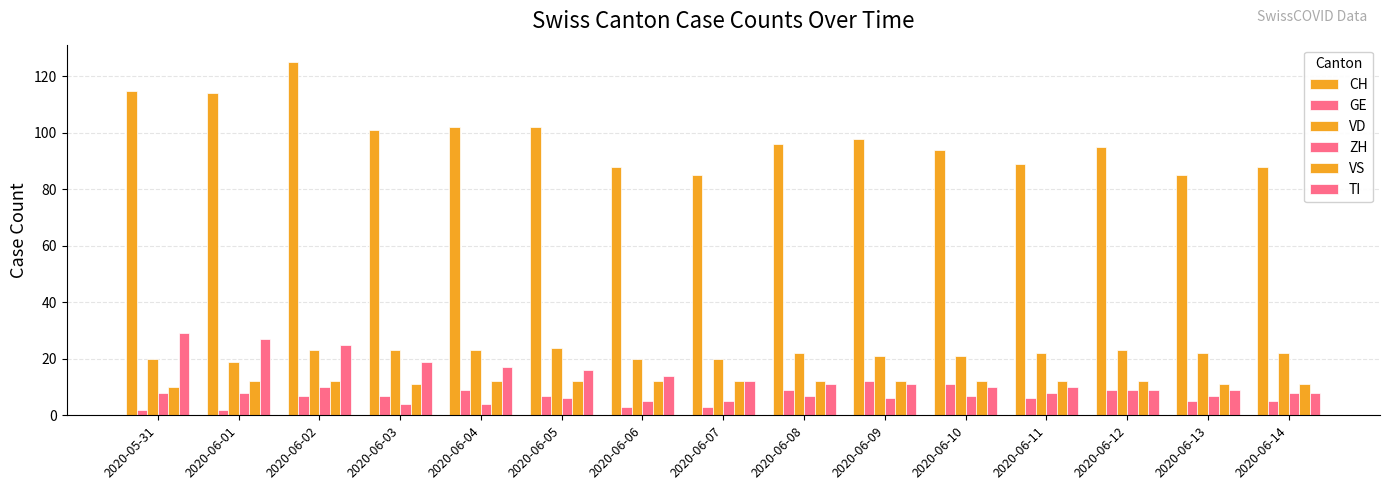

Does the chart contain any negative values?

No